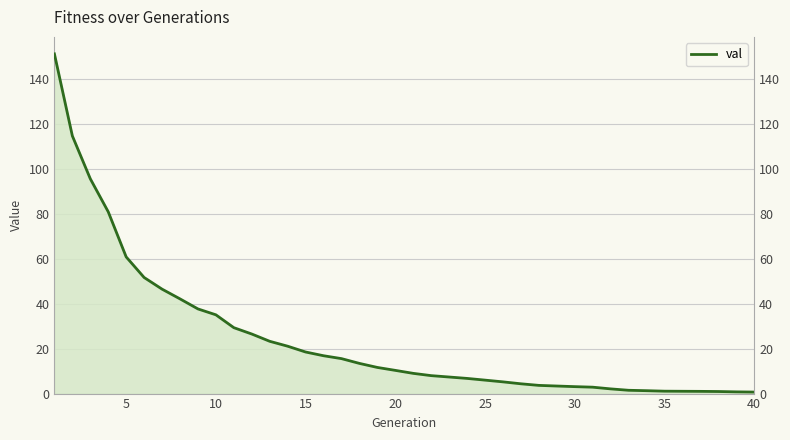

What is the change in value from 12 to 19?

-12.9